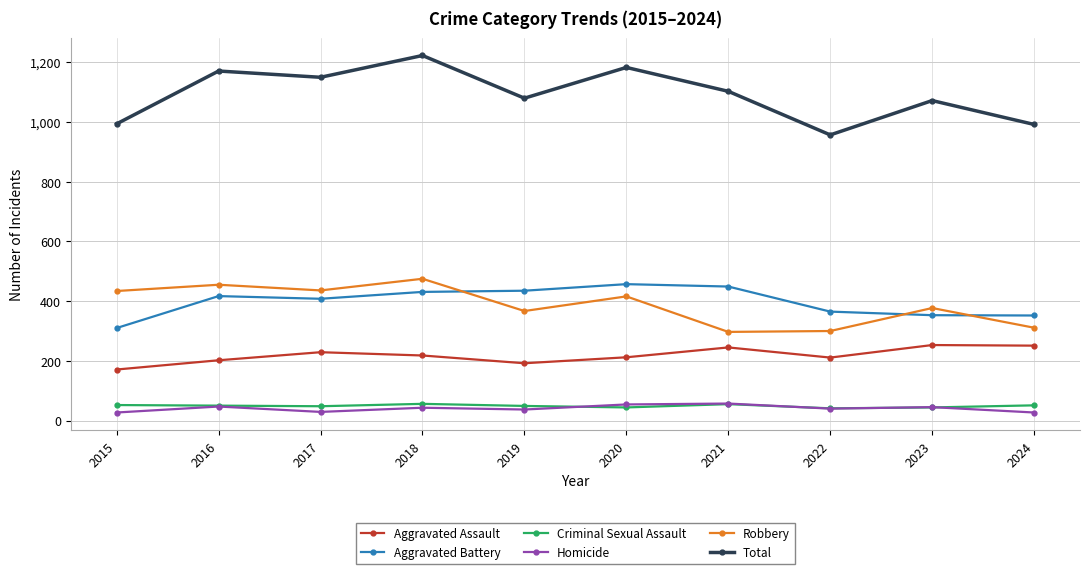

Is the value of Total at 2017 greater than the value of Criminal Sexual Assault at 2019?

Yes